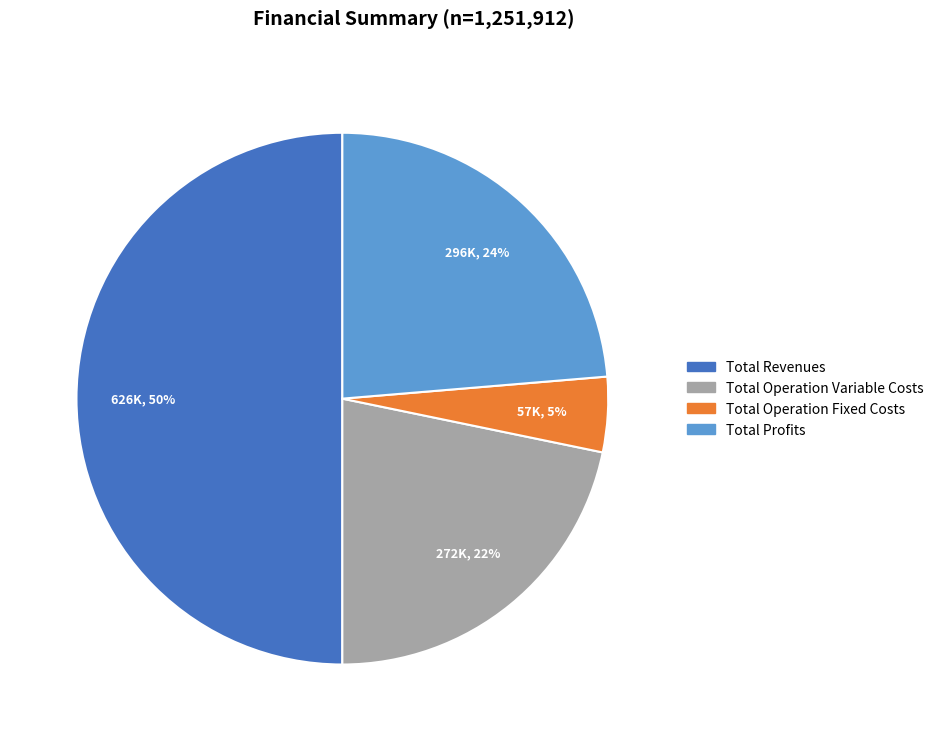

To the nearest percent, what is the difference between the largest and smallest slice percentages?

45%